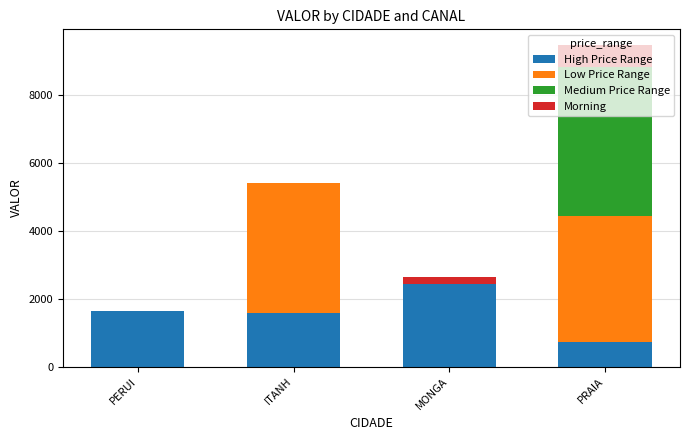

At which category is the sum across all series the highest?

PRAIA